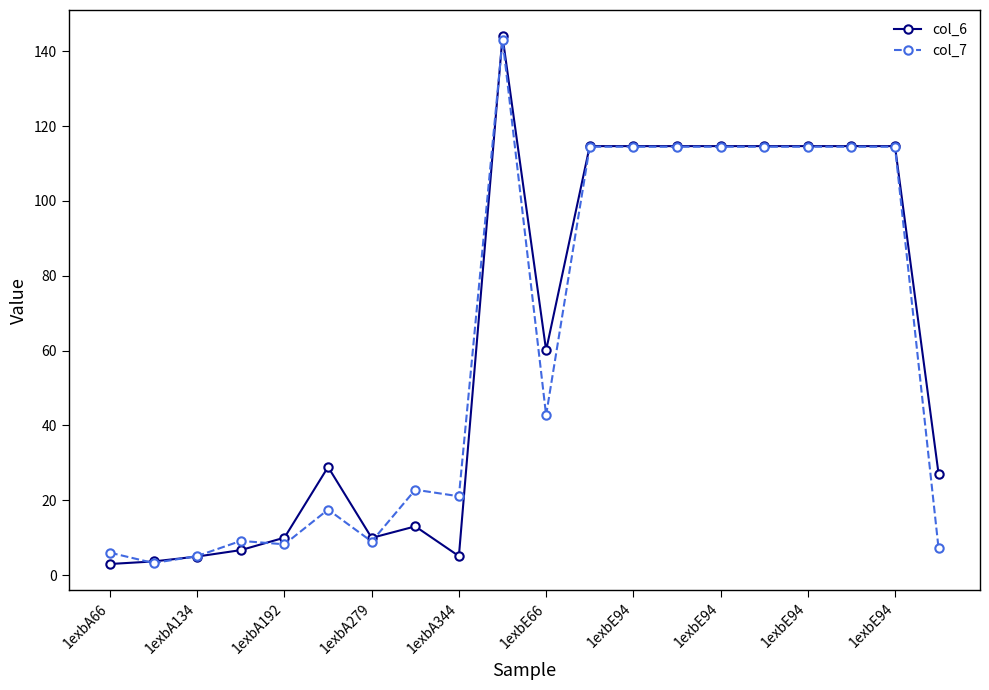

What is the greatest value displayed?

143.9